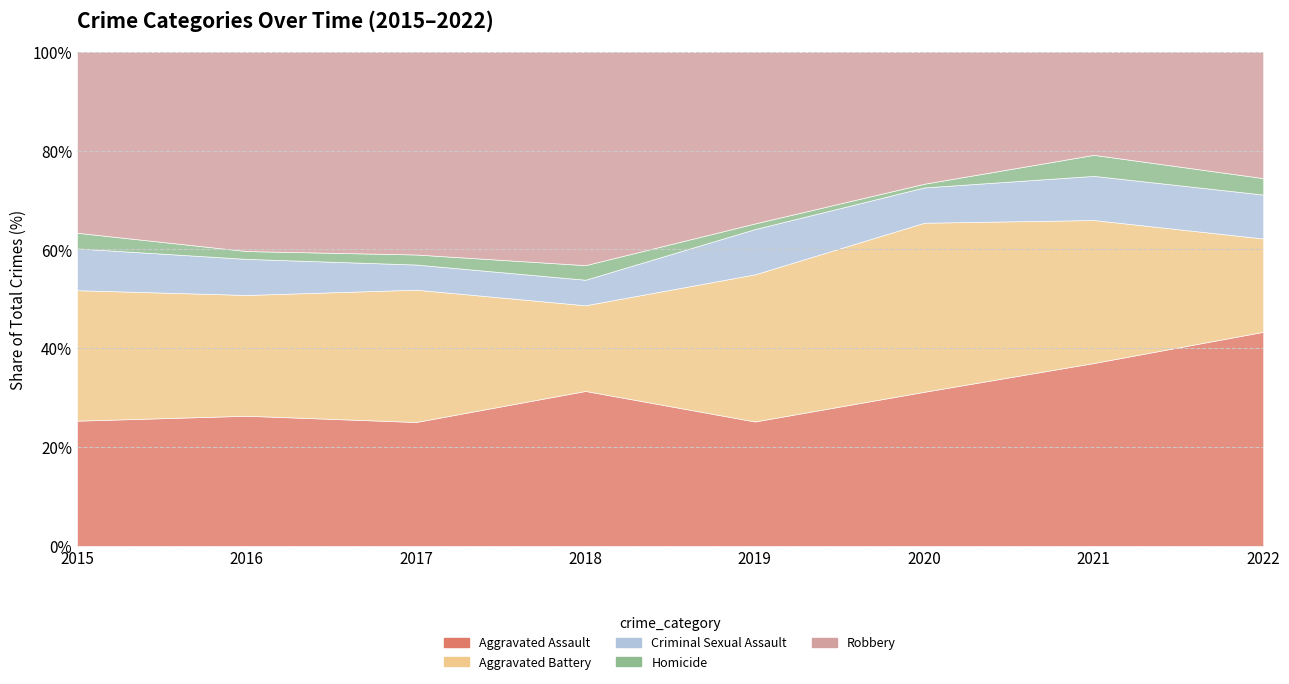

Count the number of categories in the chart.

8